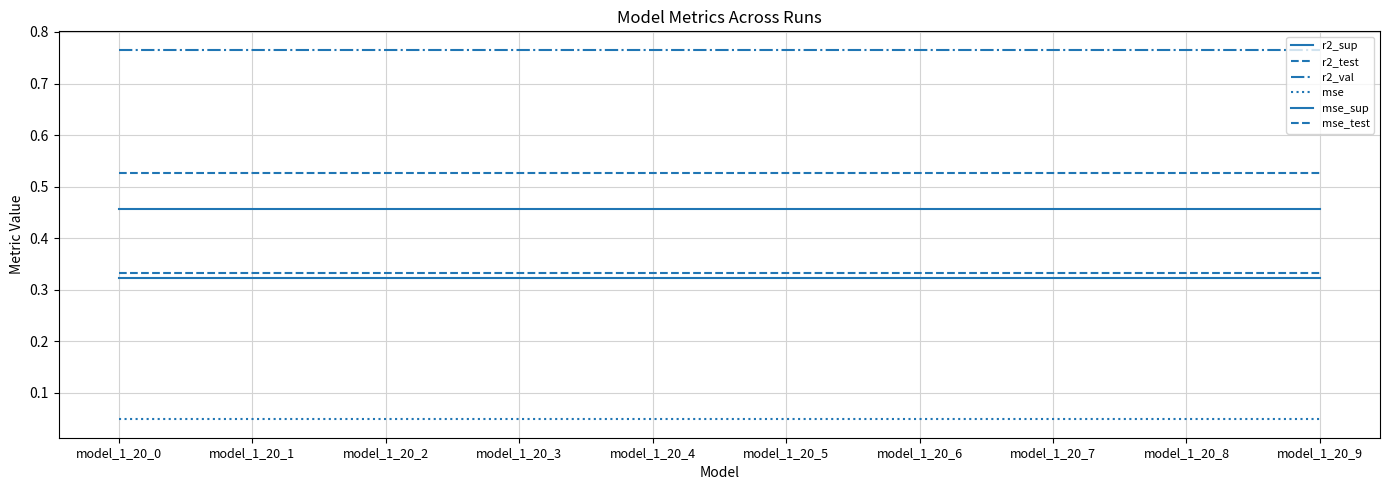

What is the highest value of the r2_test series?

0.5